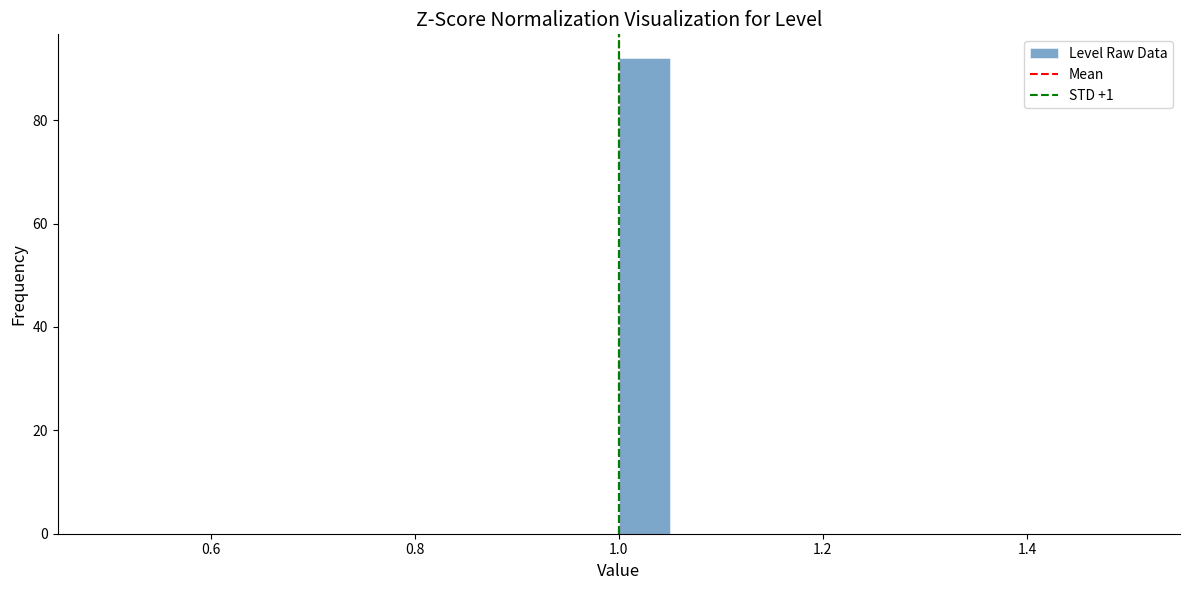

Around what value on the x-axis is the tallest bar? Give the approximate position of its centre, as read against the axis.

1.02